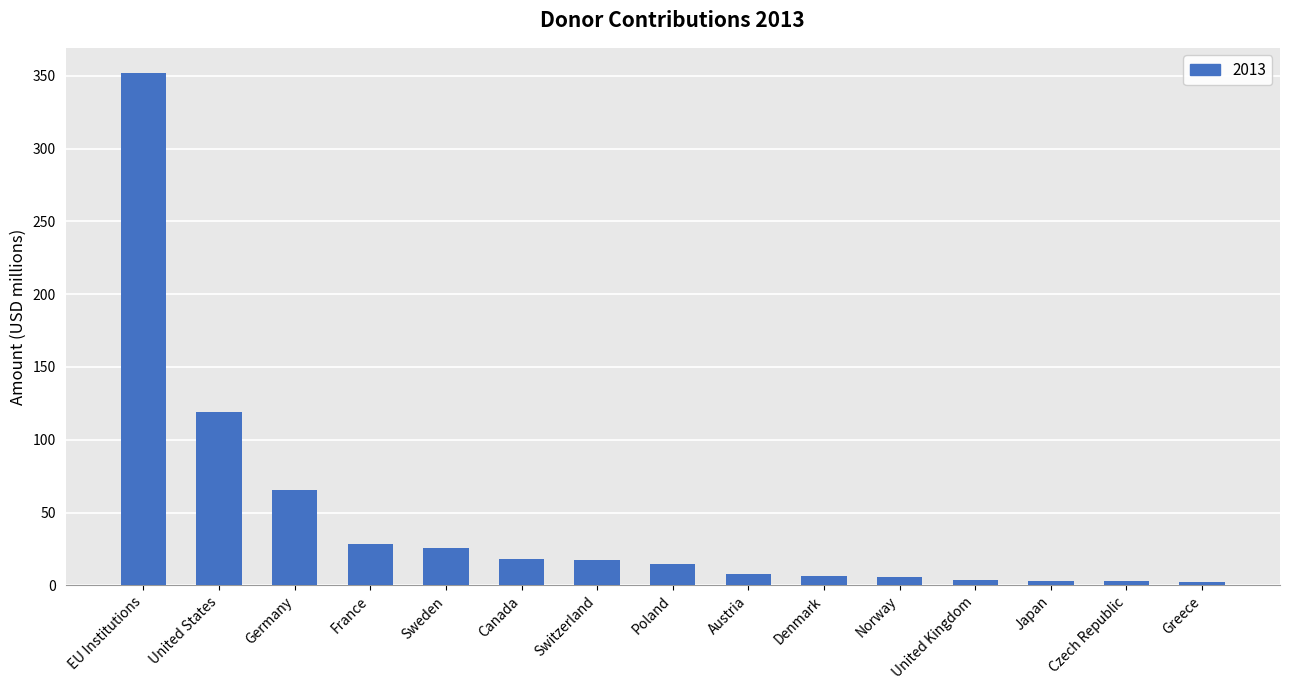

What position from the right is Japan?

3